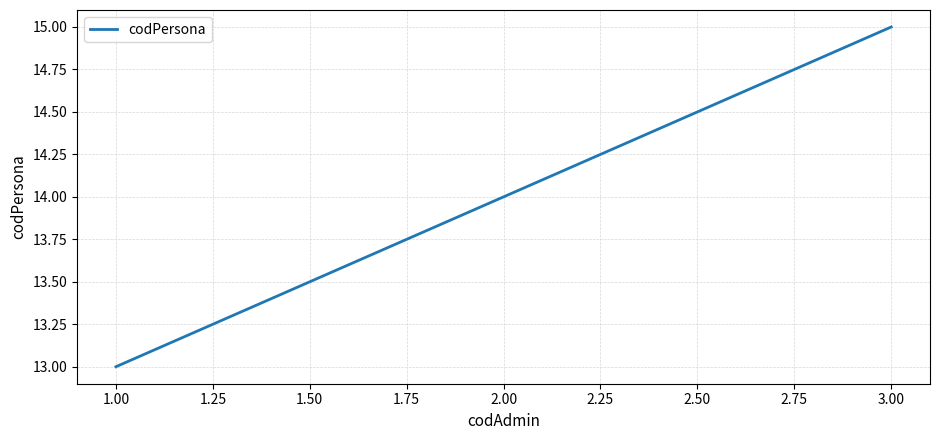

How many distinct data groups are displayed?

1